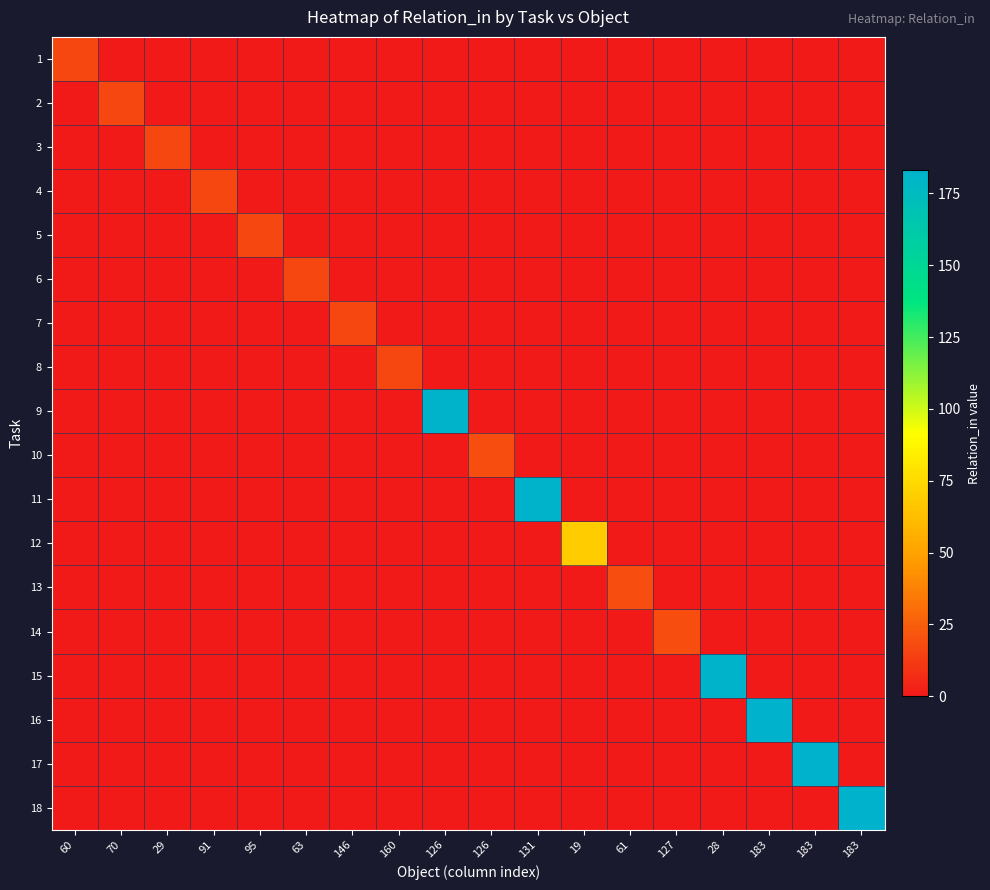

Reading left to right, extract all data points from this chart.

1: 60=17	70=0	29=0	91=0	95=0	63=0	146=0	160=0	126=0	126=0	131=0	19=0	61=0	127=0	28=0	183=0	183=0	183=0
2: 60=0	70=17	29=0	91=0	95=0	63=0	146=0	160=0	126=0	126=0	131=0	19=0	61=0	127=0	28=0	183=0	183=0	183=0
3: 60=0	70=0	29=17	91=0	95=0	63=0	146=0	160=0	126=0	126=0	131=0	19=0	61=0	127=0	28=0	183=0	183=0	183=0
4: 60=0	70=0	29=0	91=17	95=0	63=0	146=0	160=0	126=0	126=0	131=0	19=0	61=0	127=0	28=0	183=0	183=0	183=0
5: 60=0	70=0	29=0	91=0	95=17	63=0	146=0	160=0	126=0	126=0	131=0	19=0	61=0	127=0	28=0	183=0	183=0	183=0
6: 60=0	70=0	29=0	91=0	95=0	63=17	146=0	160=0	126=0	126=0	131=0	19=0	61=0	127=0	28=0	183=0	183=0	183=0
7: 60=0	70=0	29=0	91=0	95=0	63=0	146=17	160=0	126=0	126=0	131=0	19=0	61=0	127=0	28=0	183=0	183=0	183=0
8: 60=0	70=0	29=0	91=0	95=0	63=0	146=0	160=17	126=0	126=0	131=0	19=0	61=0	127=0	28=0	183=0	183=0	183=0
9: 60=0	70=0	29=0	91=0	95=0	63=0	146=0	160=0	126=182	126=0	131=0	19=0	61=0	127=0	28=0	183=0	183=0	183=0
10: 60=0	70=0	29=0	91=0	95=0	63=0	146=0	160=0	126=0	126=19	131=0	19=0	61=0	127=0	28=0	183=0	183=0	183=0
11: 60=0	70=0	29=0	91=0	95=0	63=0	146=0	160=0	126=0	126=0	131=182	19=0	61=0	127=0	28=0	183=0	183=0	183=0
12: 60=0	70=0	29=0	91=0	95=0	63=0	146=0	160=0	126=0	126=0	131=0	19=69	61=0	127=0	28=0	183=0	183=0	183=0
13: 60=0	70=0	29=0	91=0	95=0	63=0	146=0	160=0	126=0	126=0	131=0	19=0	61=19	127=0	28=0	183=0	183=0	183=0
14: 60=0	70=0	29=0	91=0	95=0	63=0	146=0	160=0	126=0	126=0	131=0	19=0	61=0	127=19	28=0	183=0	183=0	183=0
15: 60=0	70=0	29=0	91=0	95=0	63=0	146=0	160=0	126=0	126=0	131=0	19=0	61=0	127=0	28=182	183=0	183=0	183=0
16: 60=0	70=0	29=0	91=0	95=0	63=0	146=0	160=0	126=0	126=0	131=0	19=0	61=0	127=0	28=0	183=183	183=0	183=0
17: 60=0	70=0	29=0	91=0	95=0	63=0	146=0	160=0	126=0	126=0	131=0	19=0	61=0	127=0	28=0	183=0	183=183	183=0
18: 60=0	70=0	29=0	91=0	95=0	63=0	146=0	160=0	126=0	126=0	131=0	19=0	61=0	127=0	28=0	183=0	183=0	183=183